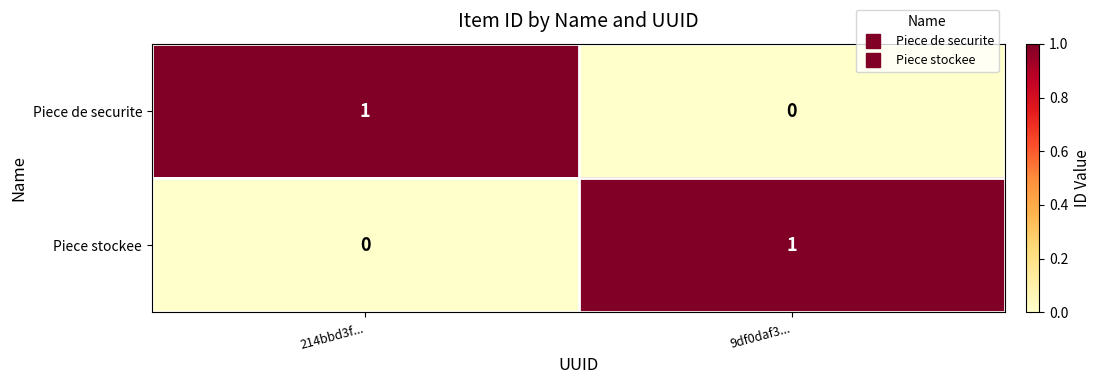

At which label does Piece de securite reach its peak?

214bbd3f...